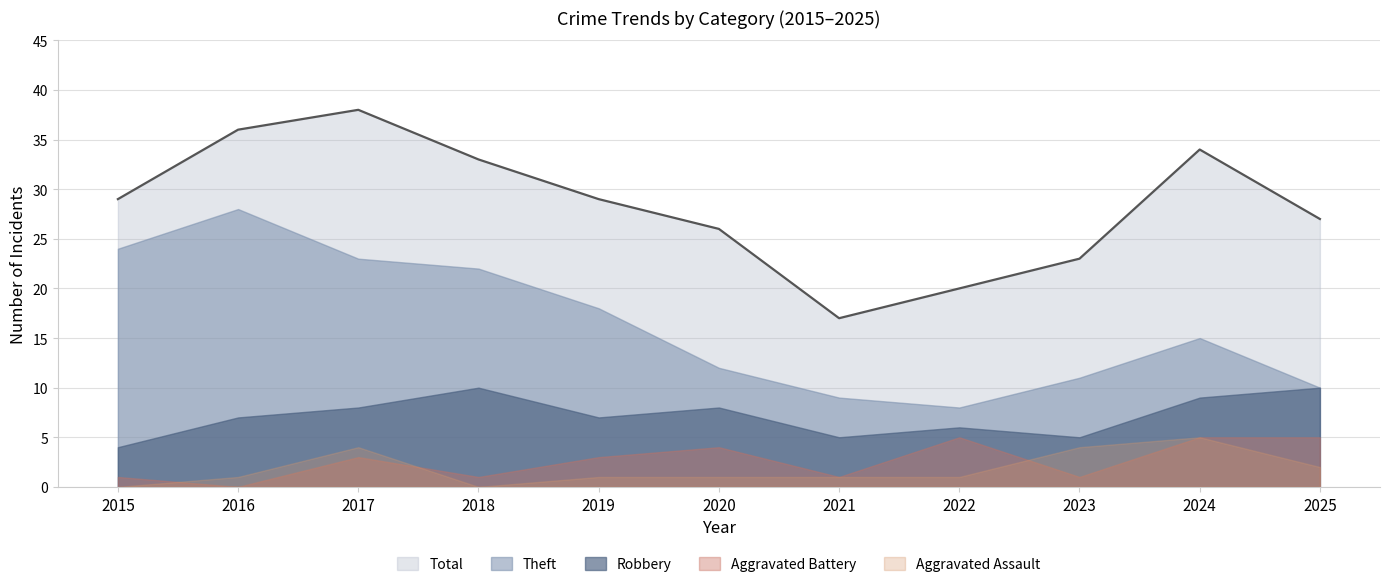

What is the value of the Aggravated Assault point at the 10th from the left?

5